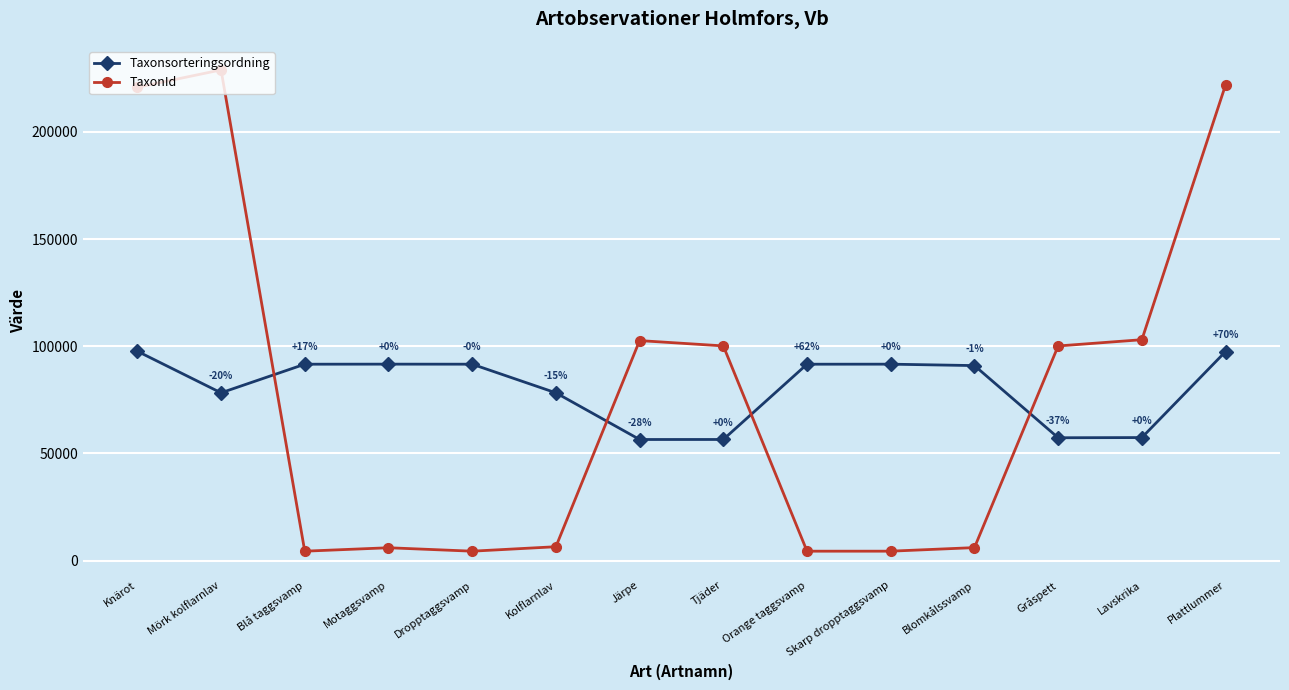

What is the total value across all series at Motaggsvamp?

97594